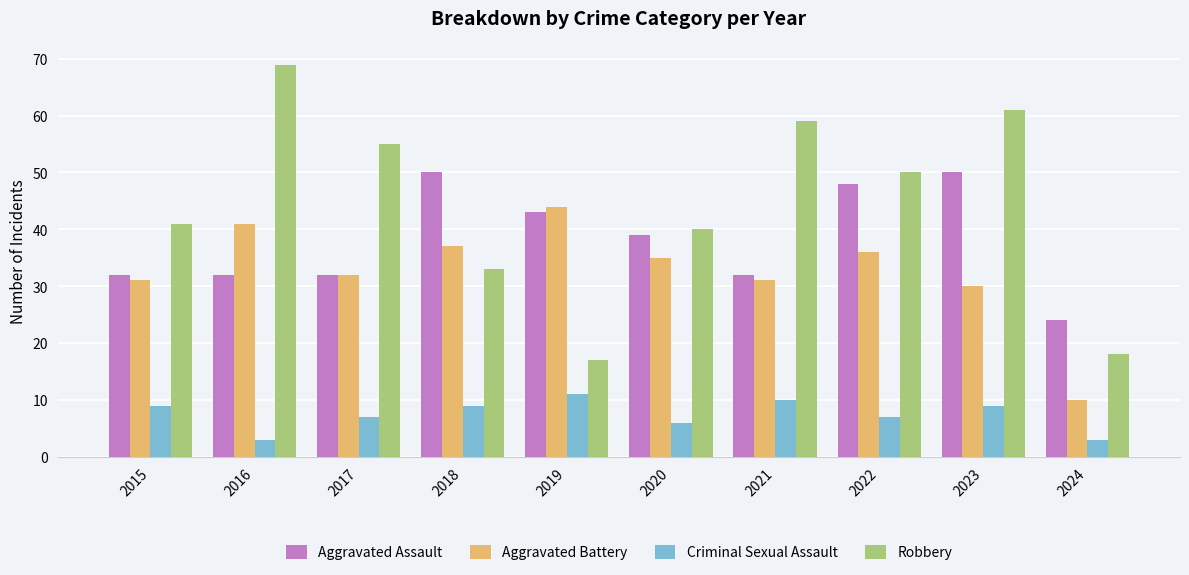

What value does the Criminal Sexual Assault series have at 2022?

7